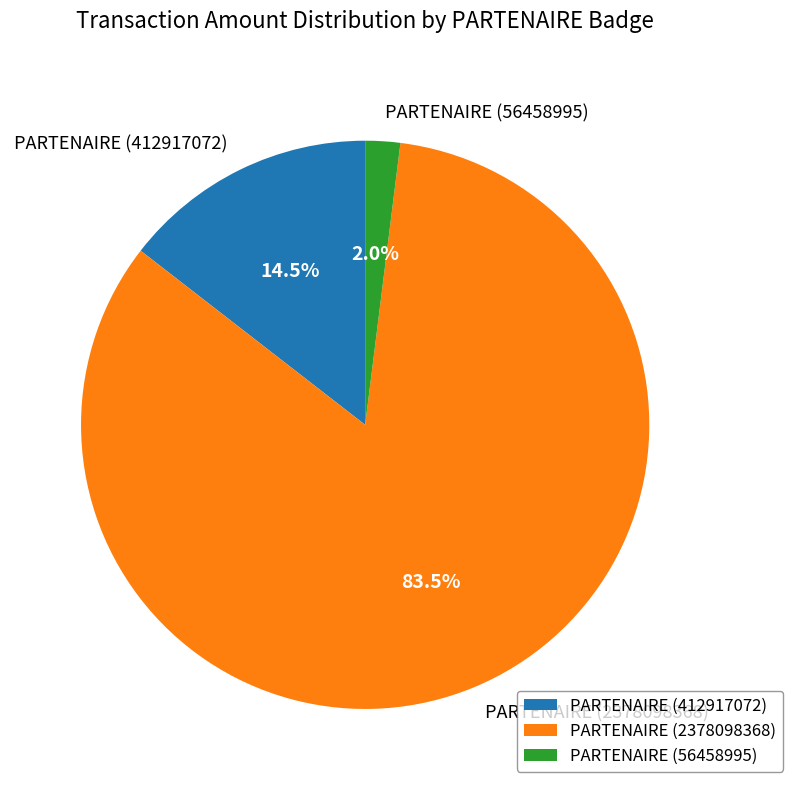

What percentage is the PARTENAIRE (56458995) slice, to the nearest percent?

2%